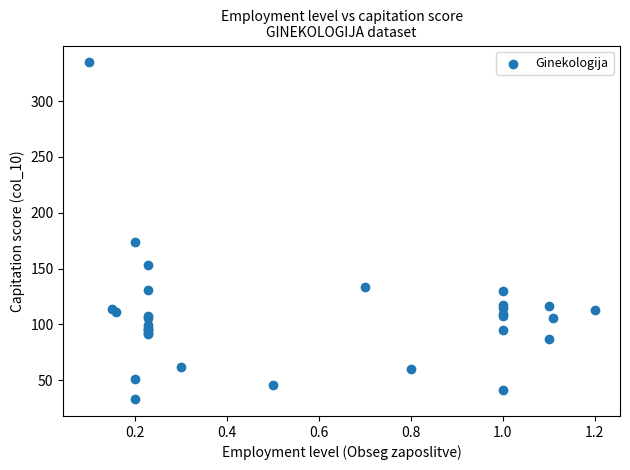

What Y value in the scatter plot is closest to 183?

173.5